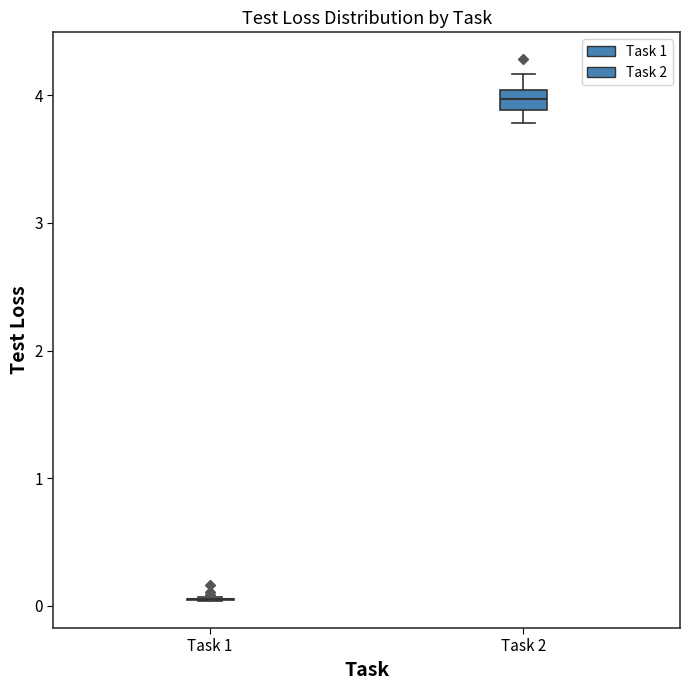

Reading left to right, transcribe this box plot: for each box, give where its median line is, the range the box spans, and where its two whiskers end, as read against the y-axis. The values are not printed on the chart, so give them approximately, as read against the axis.

Task 1: box collapsed to a line at 0.1, whiskers 0.0 to 0.1
Task 2: median 4.0 (inside the box), box 3.9 to 4.0, whiskers 3.8 to 4.2